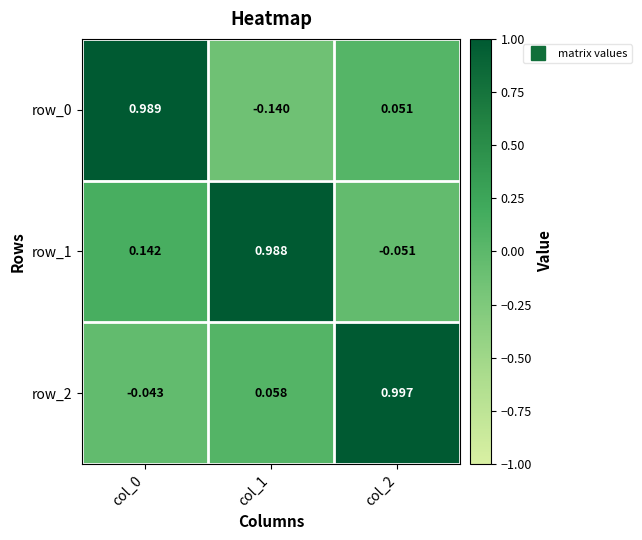

Is the value of row_1 at col_0 greater than the value of row_0 at col_0?

No